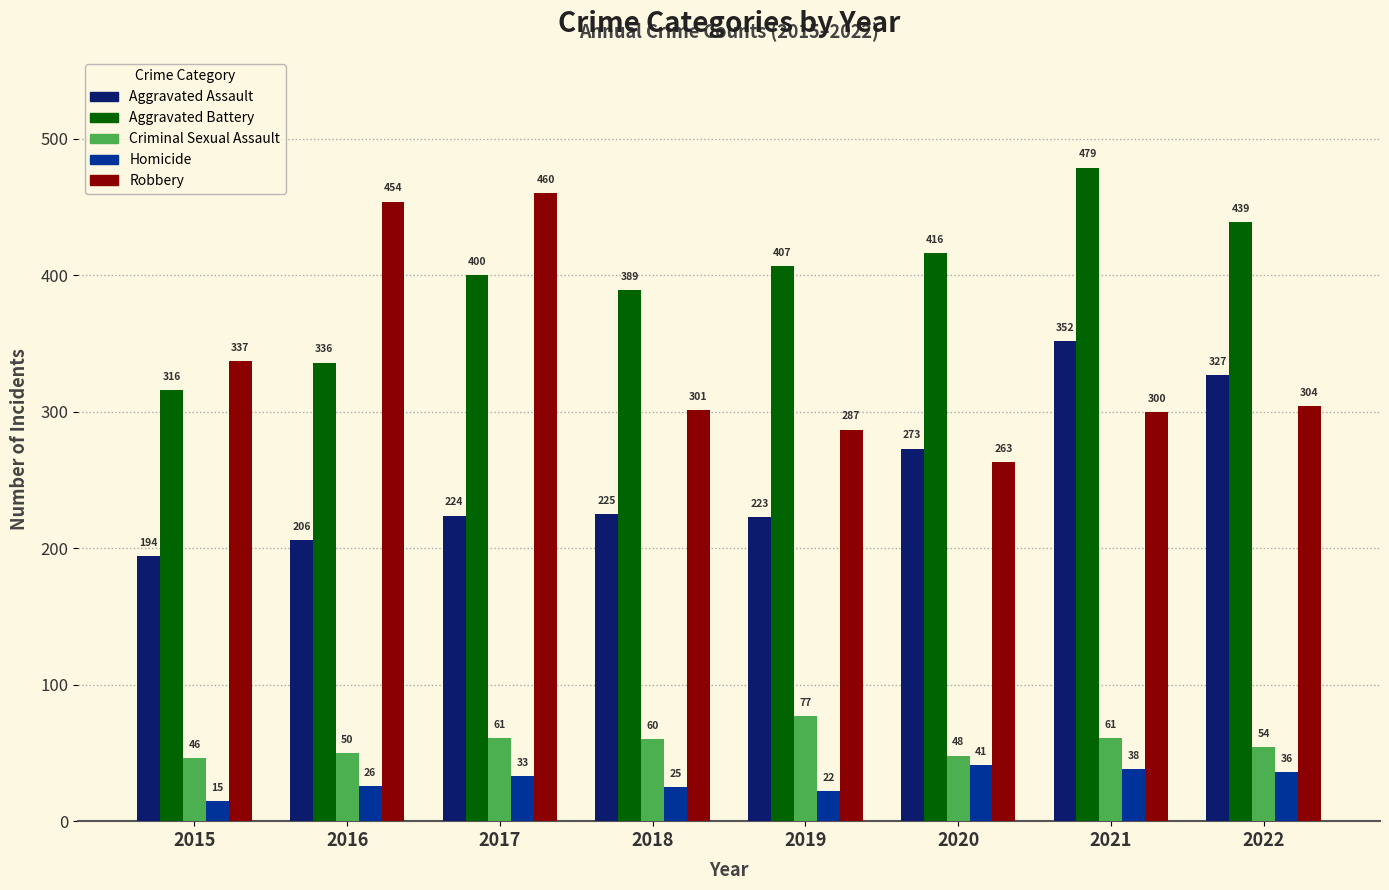

List the series in order of their peak value, lowest first.

Homicide, Criminal Sexual Assault, Aggravated Assault, Robbery, Aggravated Battery